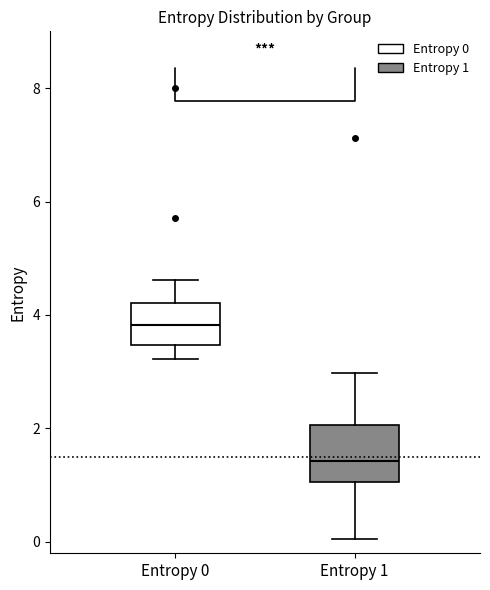

Which box is the tallest, from its lower edge to its upper edge?

Entropy 1